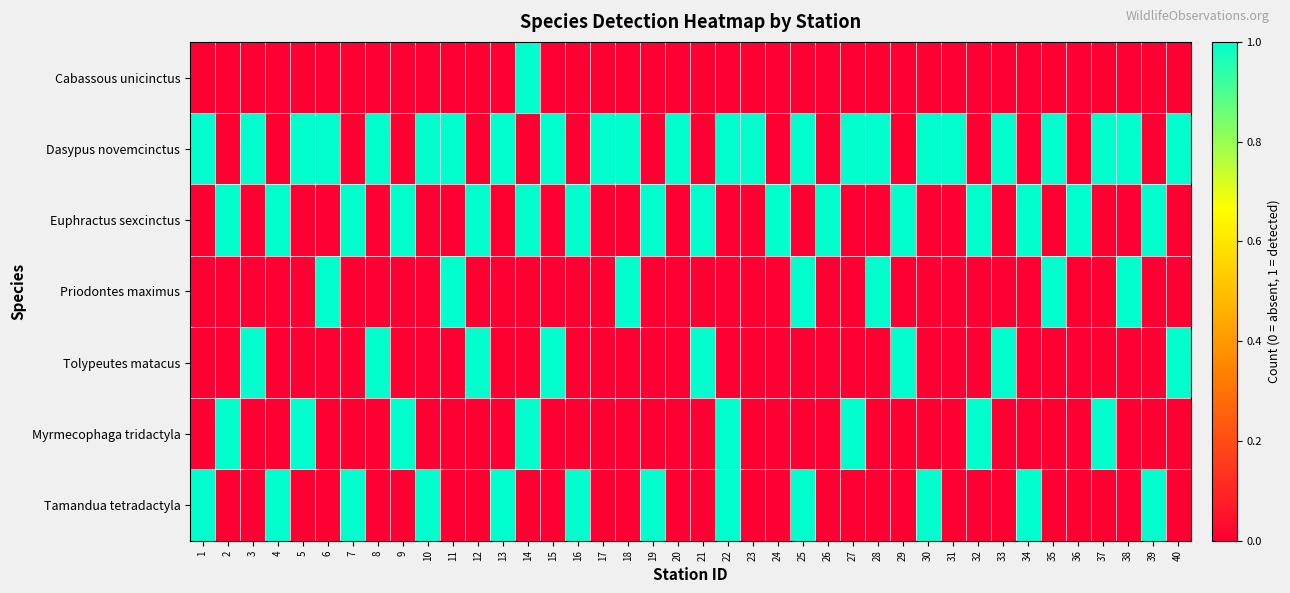

What is the spread (max minus min) of values at 5?

1